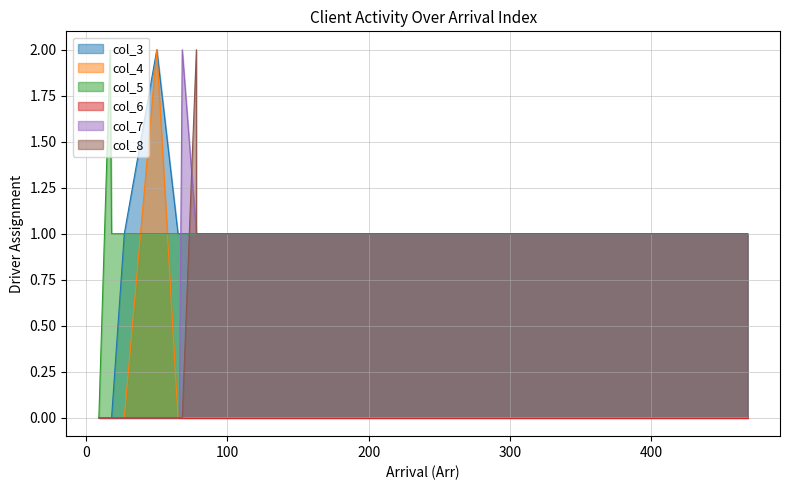

How many lines are shown in the chart?

6